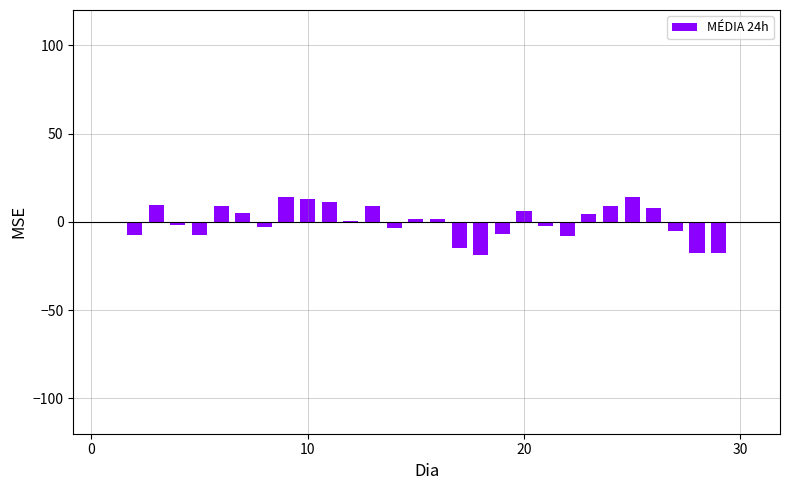

How many series are shown in this chart?

1